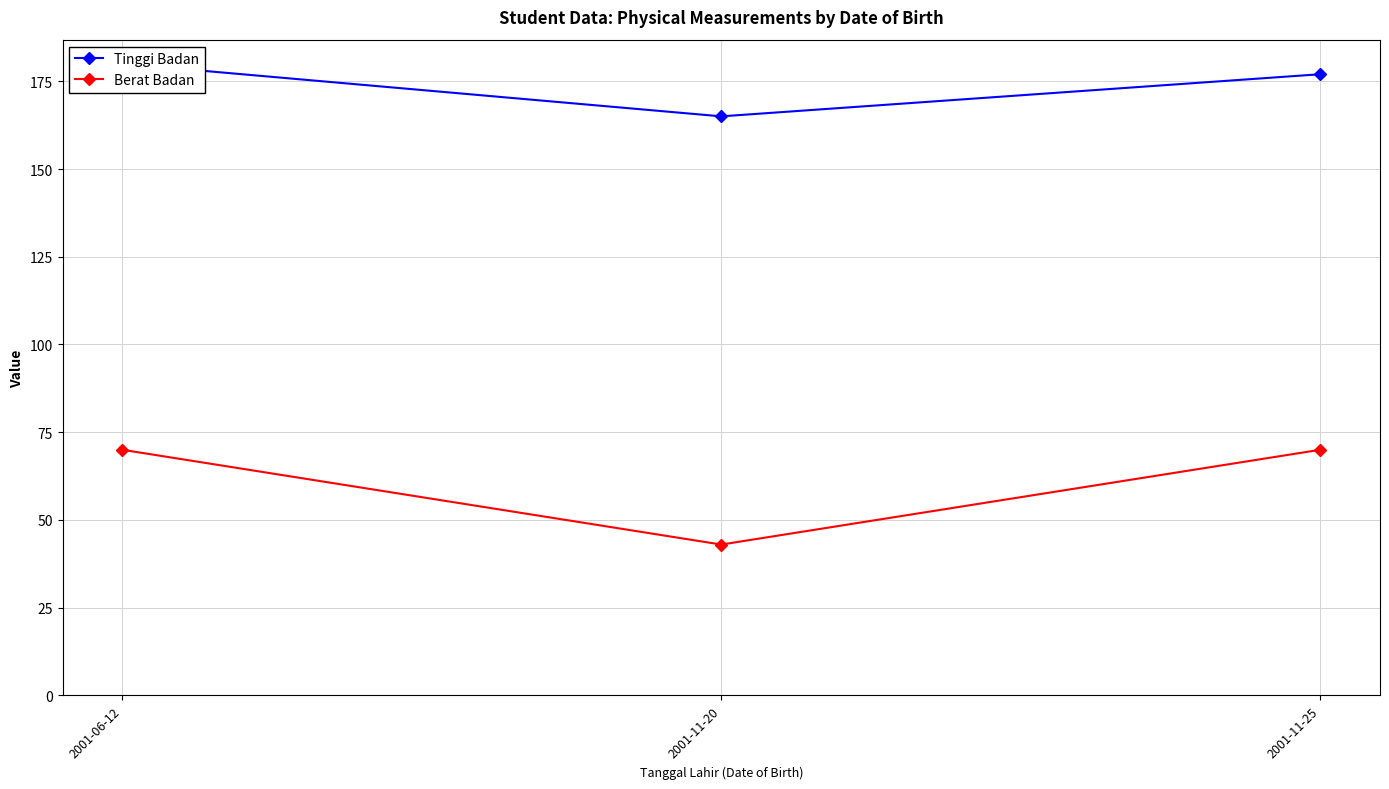

At which label does Berat Badan reach its peak?

2001-06-12